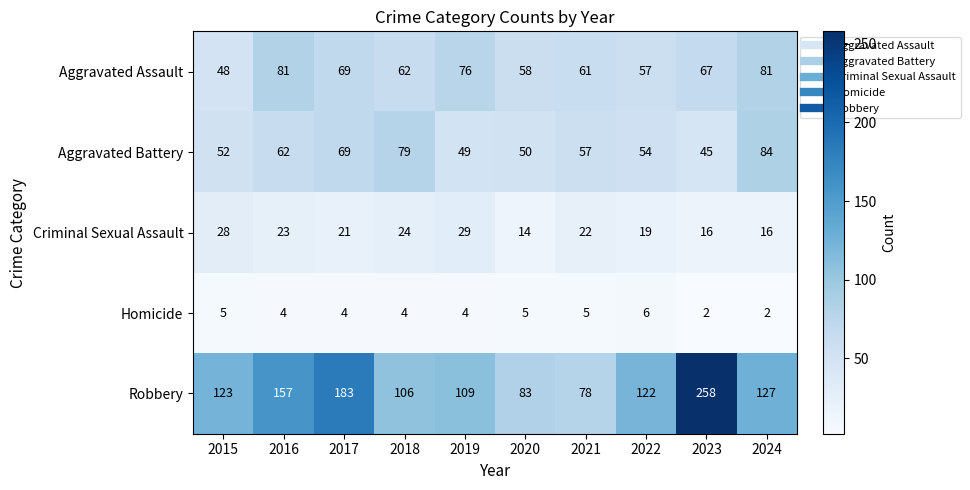

List the series in order of their peak value, lowest first.

Homicide, Criminal Sexual Assault, Aggravated Assault, Aggravated Battery, Robbery